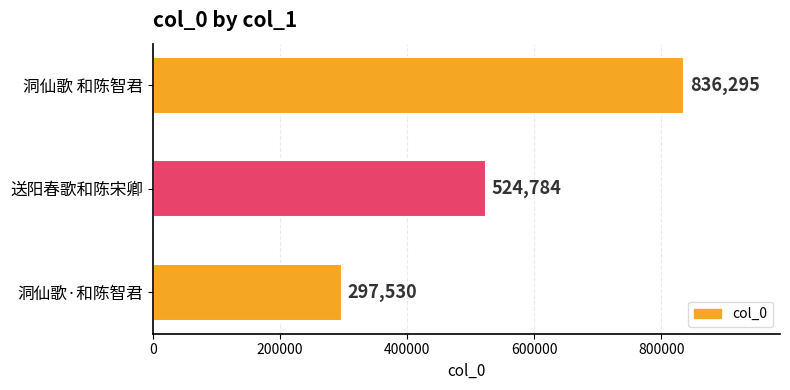

Count the values in the range 297530 to 836295.

3